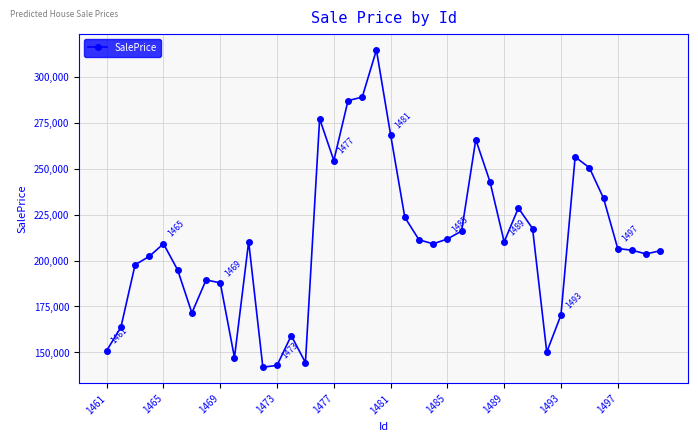

What is the value of the 19th point from the left?

288871.8